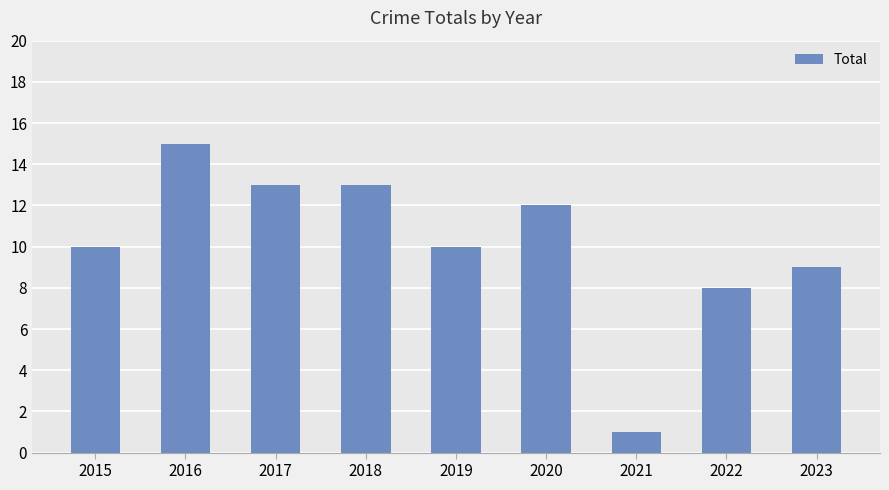

True or false: the data shows 9 at 2016.

False